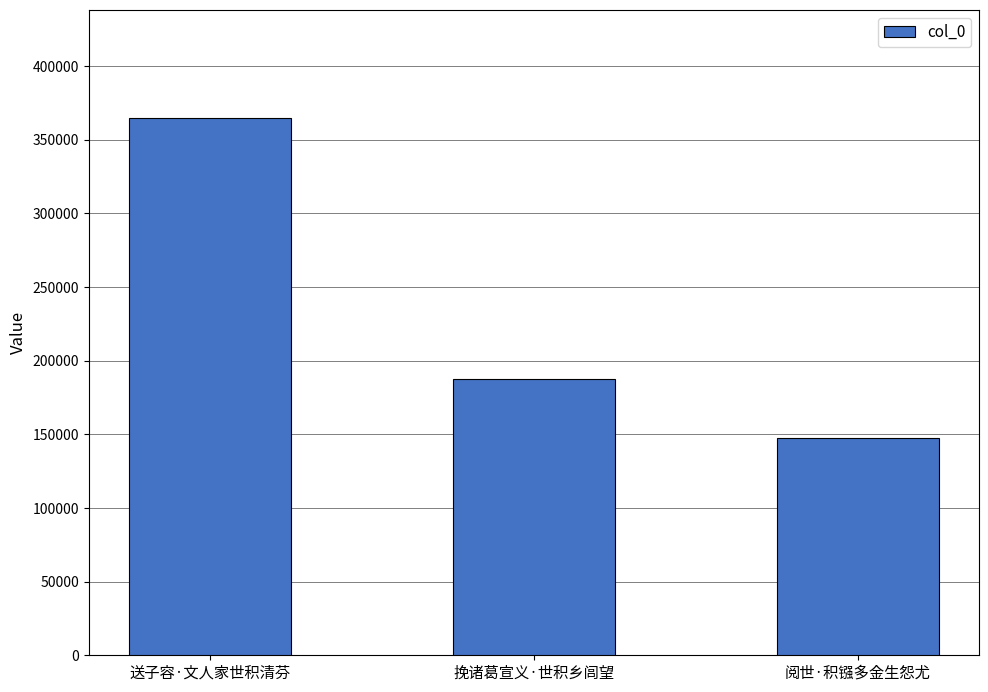

How many bars are there in total?

3